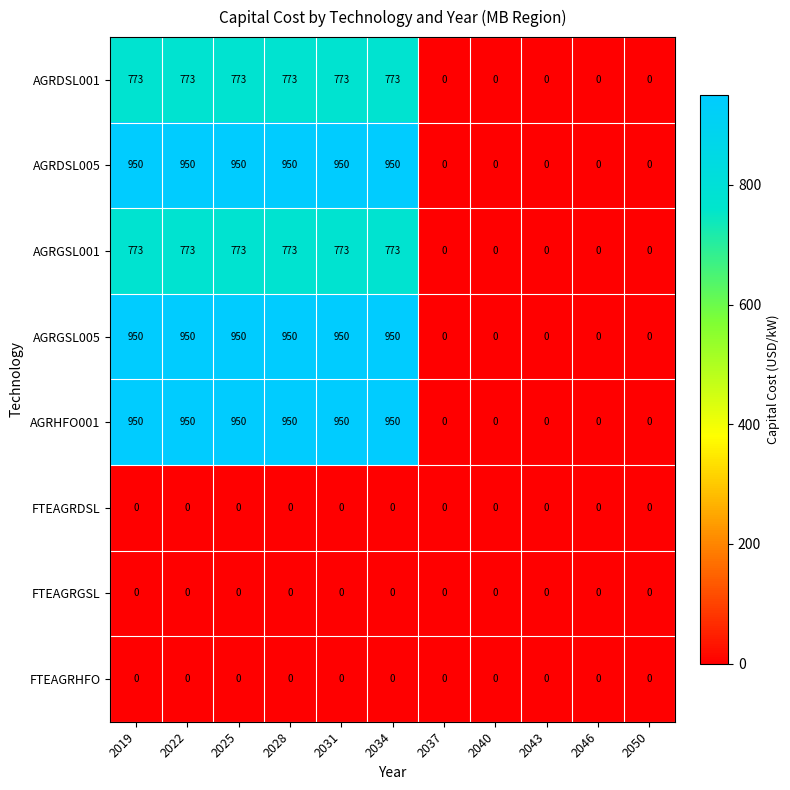

At how many categories does at least one series exceed 621?

6